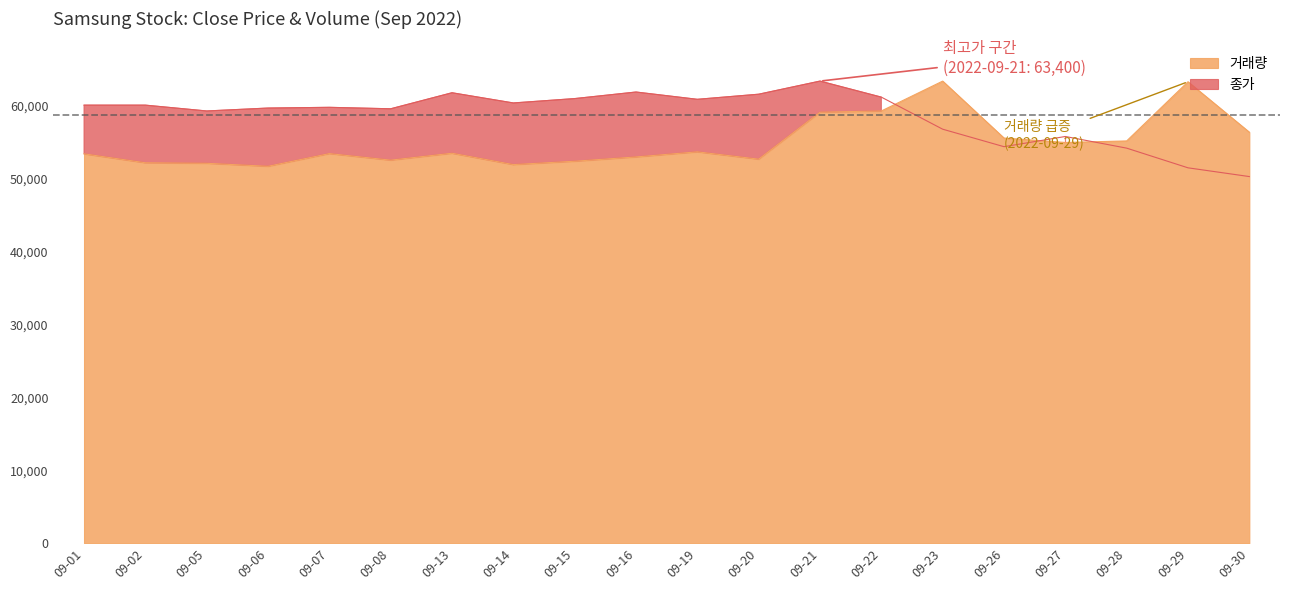

Reading left to right, extract all data points from this chart.

종가: 60100.0	60100.0	59300.0	59700.0	59800.0	59600.0	61800.0	60400.0	61000.0	61900.0	60900.0	61600.0	63400.0	61200.0	56800.0	54400.0	55800.0	54200.0	51500.0	50300.0
거래량: 53416.3	52193.8	52122.3	51710.8	53449.4	52552.2	53501.0	51943.4	52405.7	52993.4	53693.5	52688.6	59134.4	59302.0	63400.0	55587.5	54977.1	55190.3	63309.5	56390.4